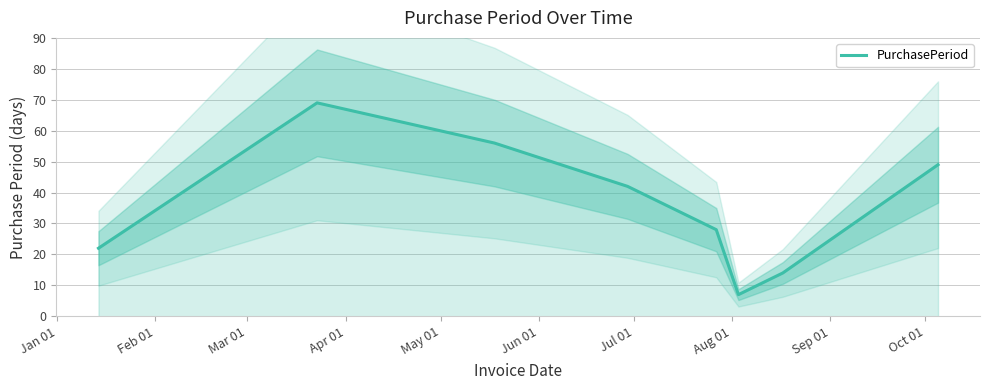

What is the value of the 4th point from the left?

42